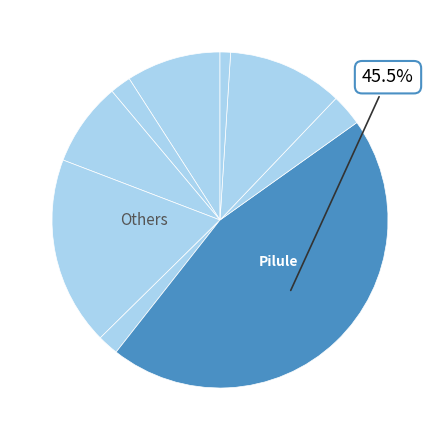

How many segments does this pie chart have?

9